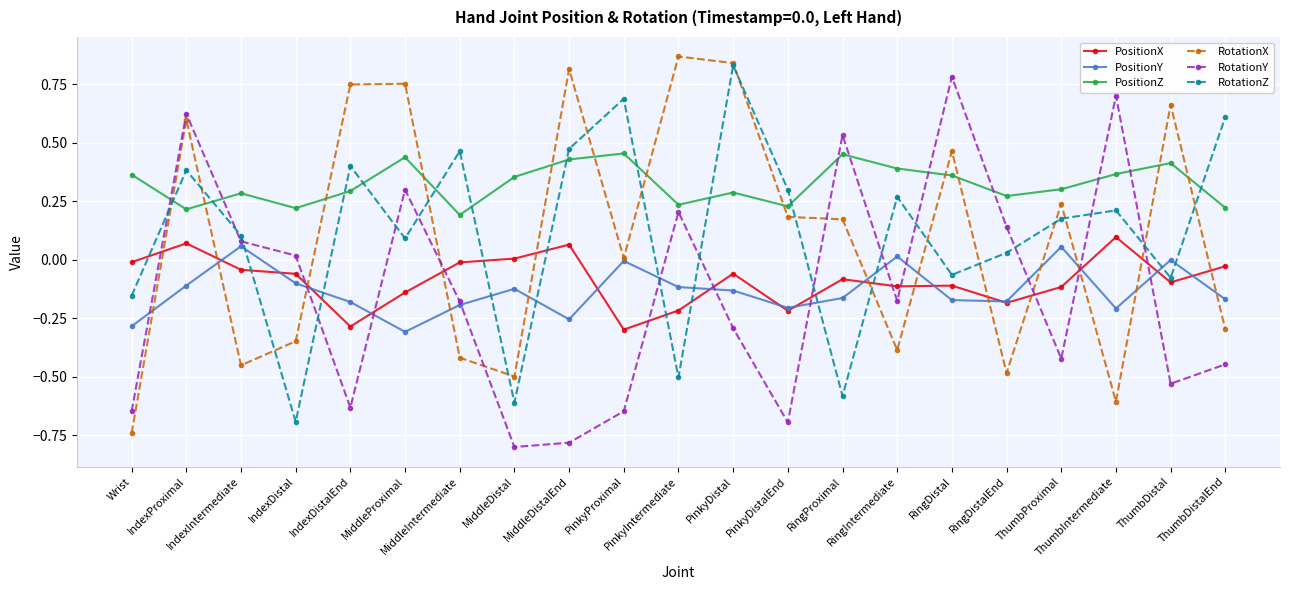

How many intersections are there between RotationZ and RotationY?

14